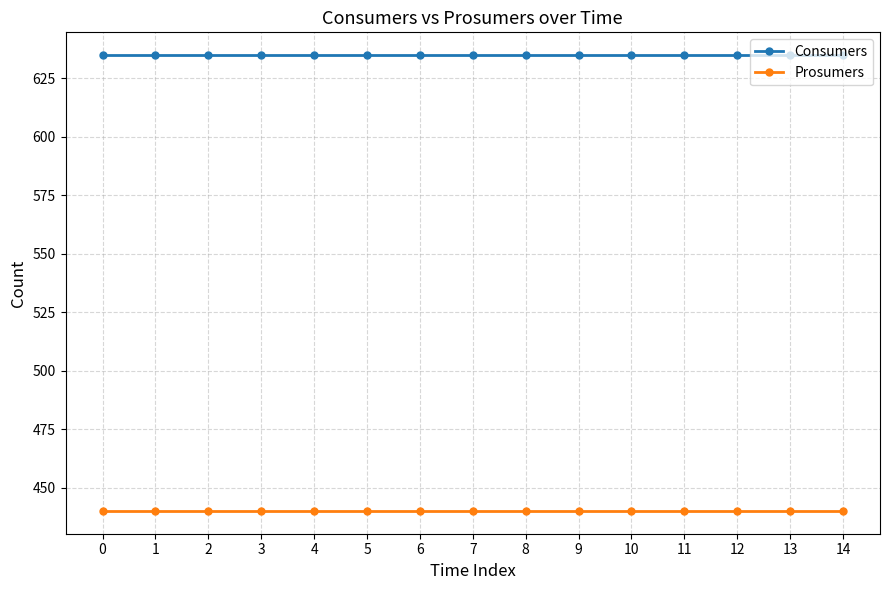

The value of Consumers at 12 is 1129. True or false?

False